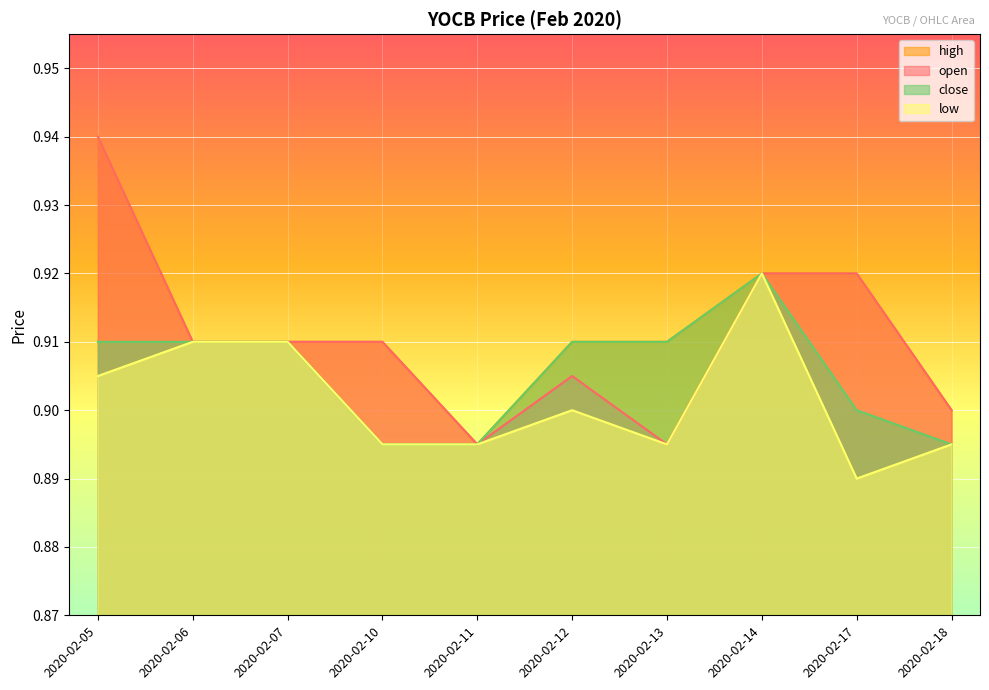

The value of high at 2020-02-05 is 0.9. True or false?

True